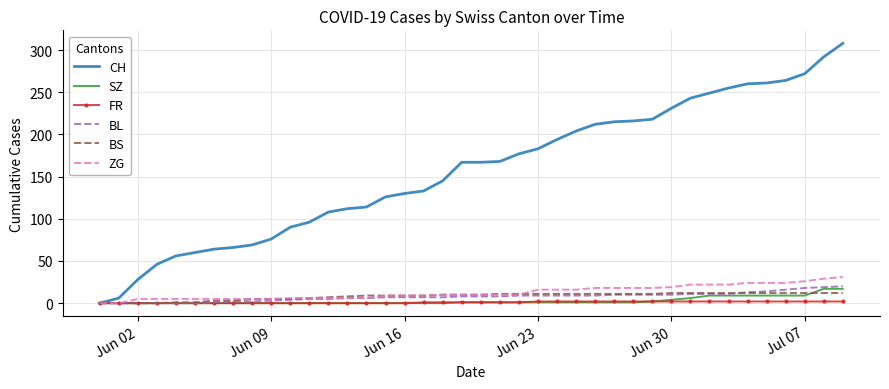

Which series has the widest spread of values?

CH